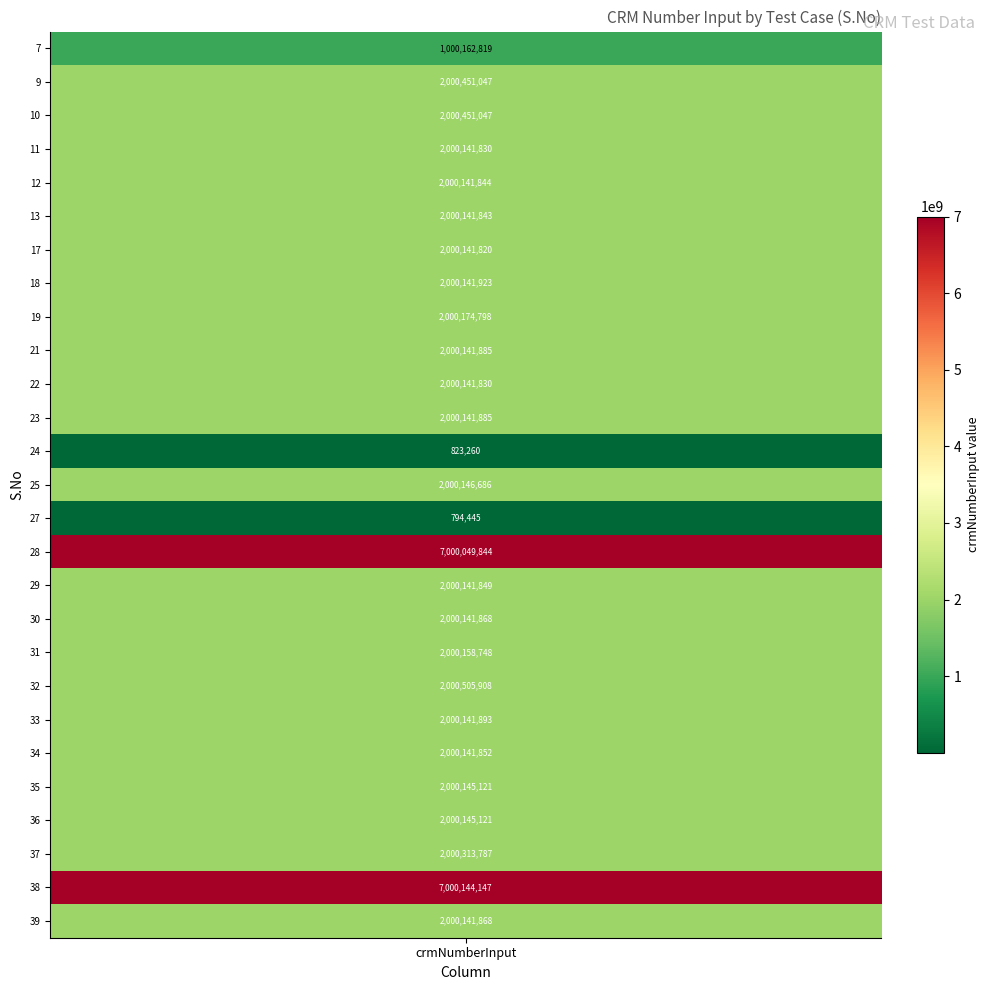

What is the change in value from 7 to 28?

+5999887025